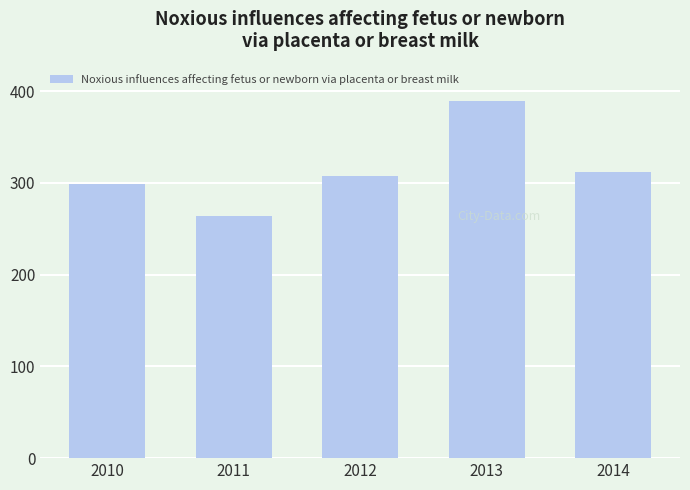

Reading right to left, extract all data points from this chart.

312	389	308	264	299